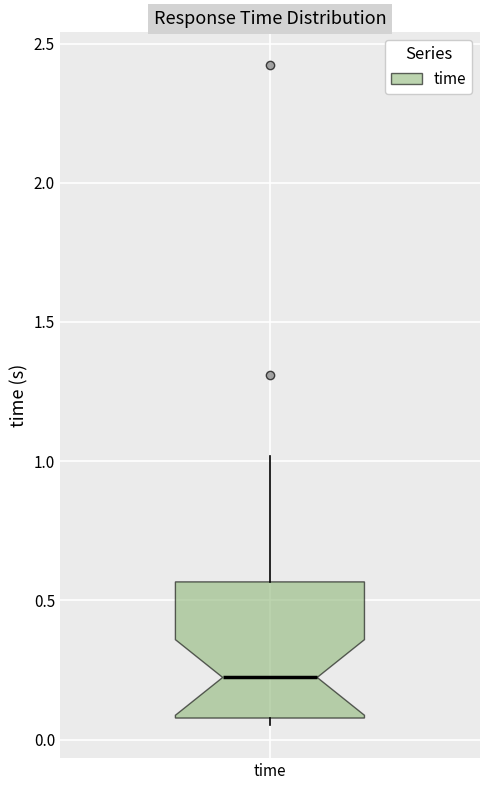

Read this box plot against the y-axis: the position of the median line, the range covered by the box, and the ends of both whiskers. The values are not printed on the chart, so give them approximately, as read against the axis.

median 0.20, box 0.10 to 0.55, whiskers 0.05 to 1.00